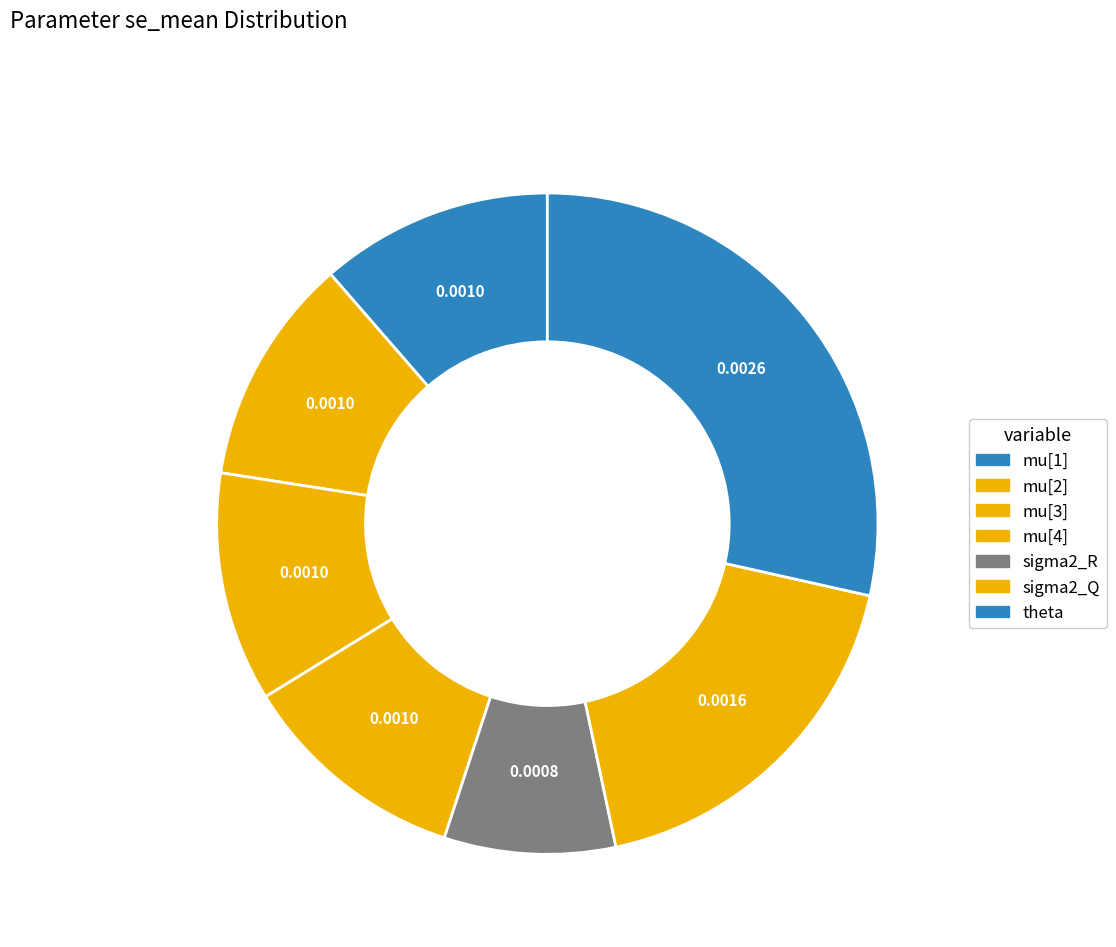

To the nearest percent, what is the difference between the theta and mu[4] slice percentages?

17%